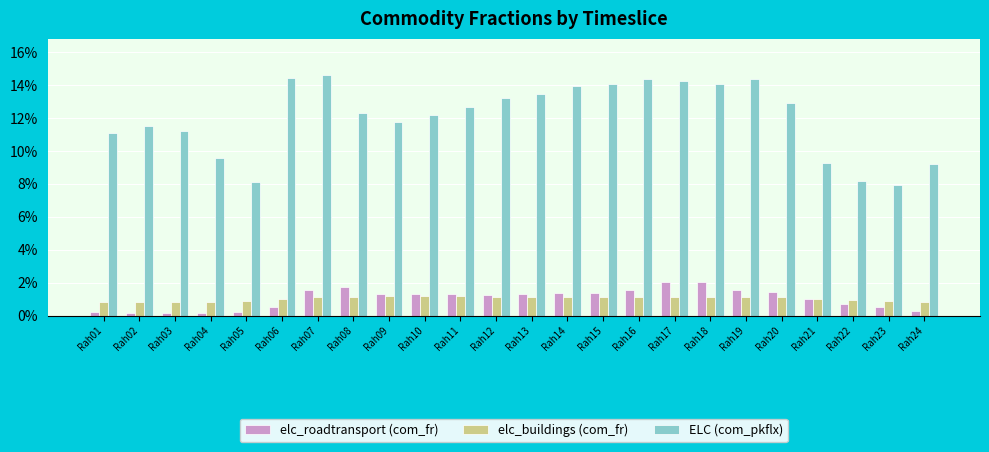

How many bars are there in each group?

3